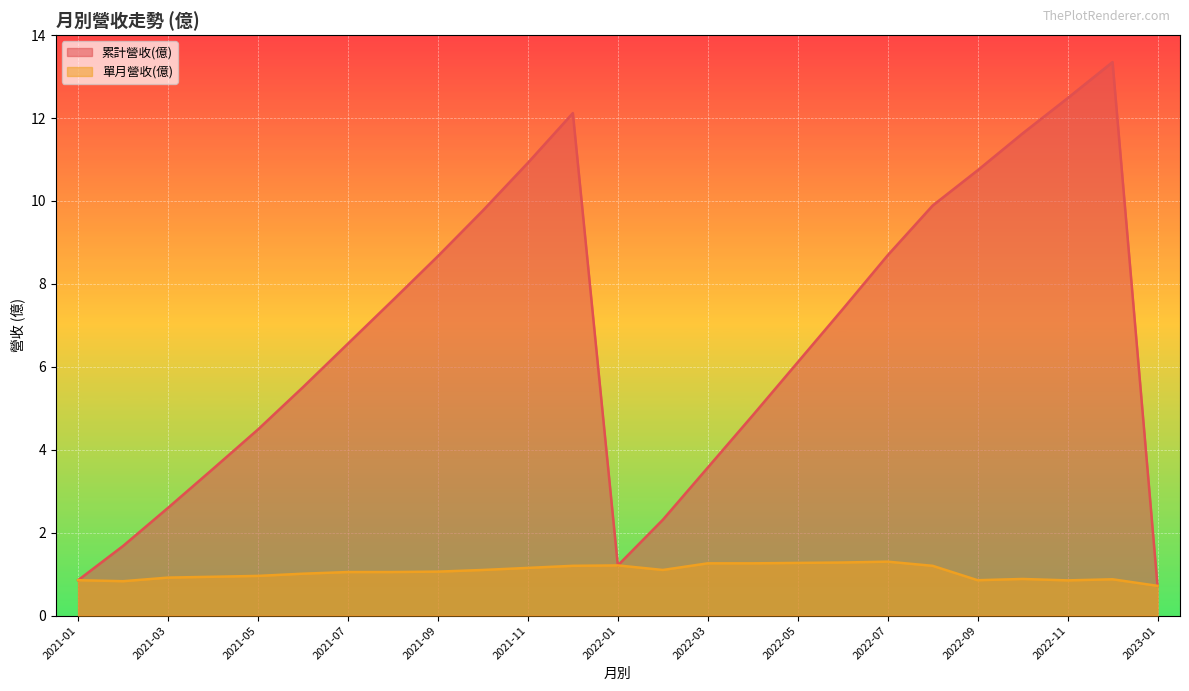

The 單月營收(億) series shows 0.3 at 2021-12. True or false?

False